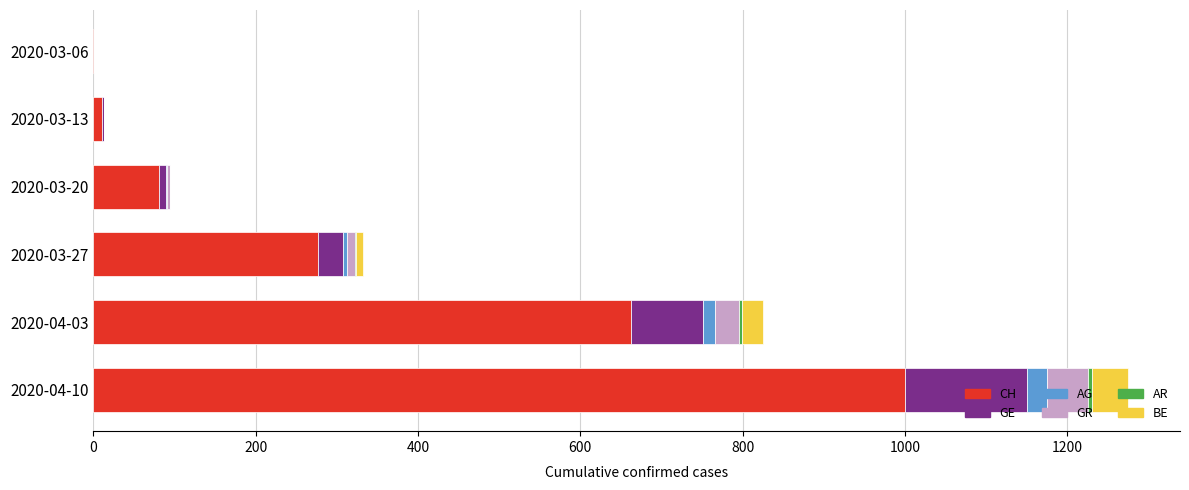

What is the highest value of the CH series?

1000